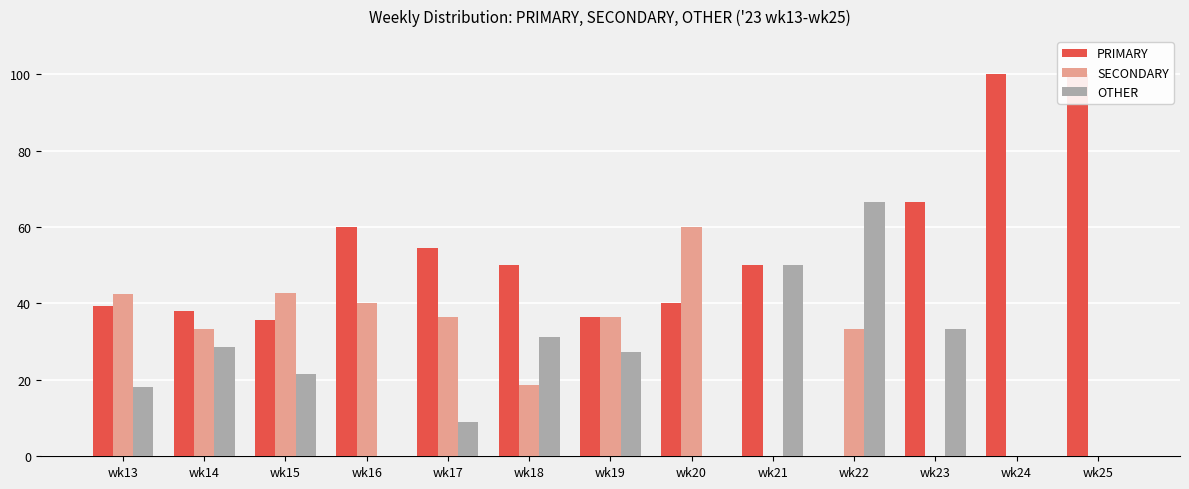

What is the sum of all PRIMARY values?

670.8